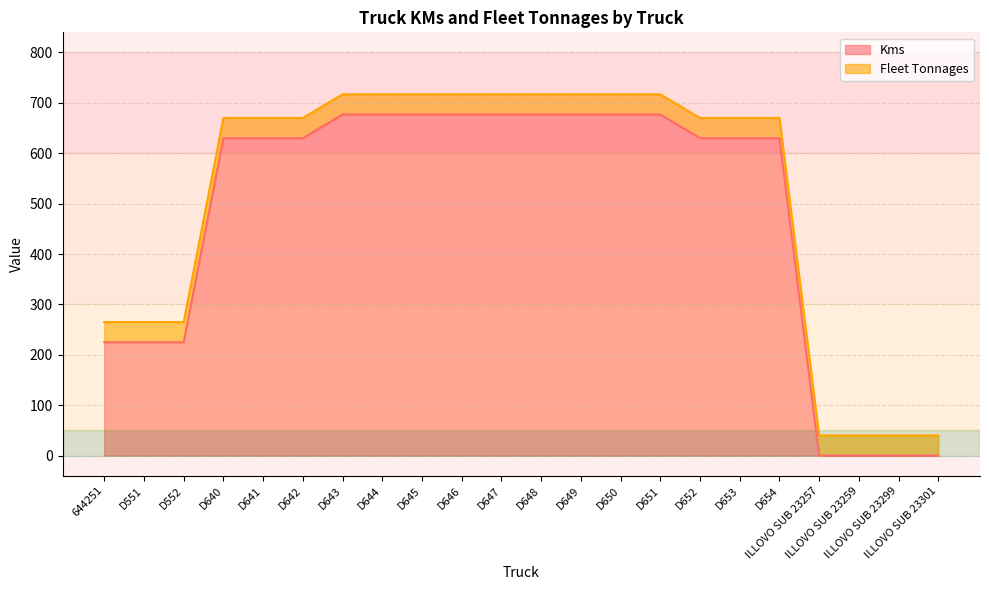

True or false: the data has more than 0 interior local peaks.

False